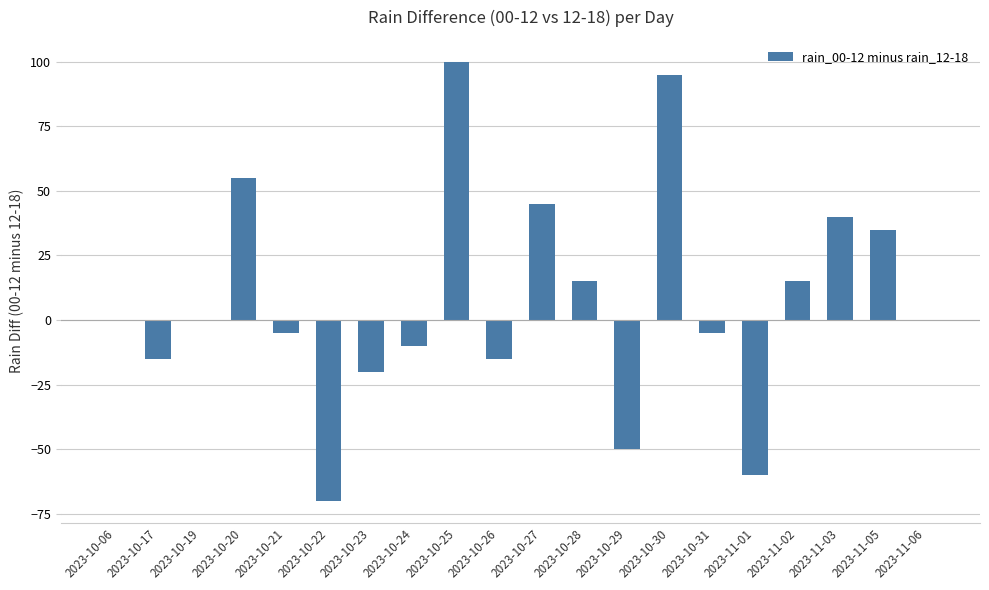

What is the ratio of the value at 2023-11-02 to the value at 2023-11-05?

0.4